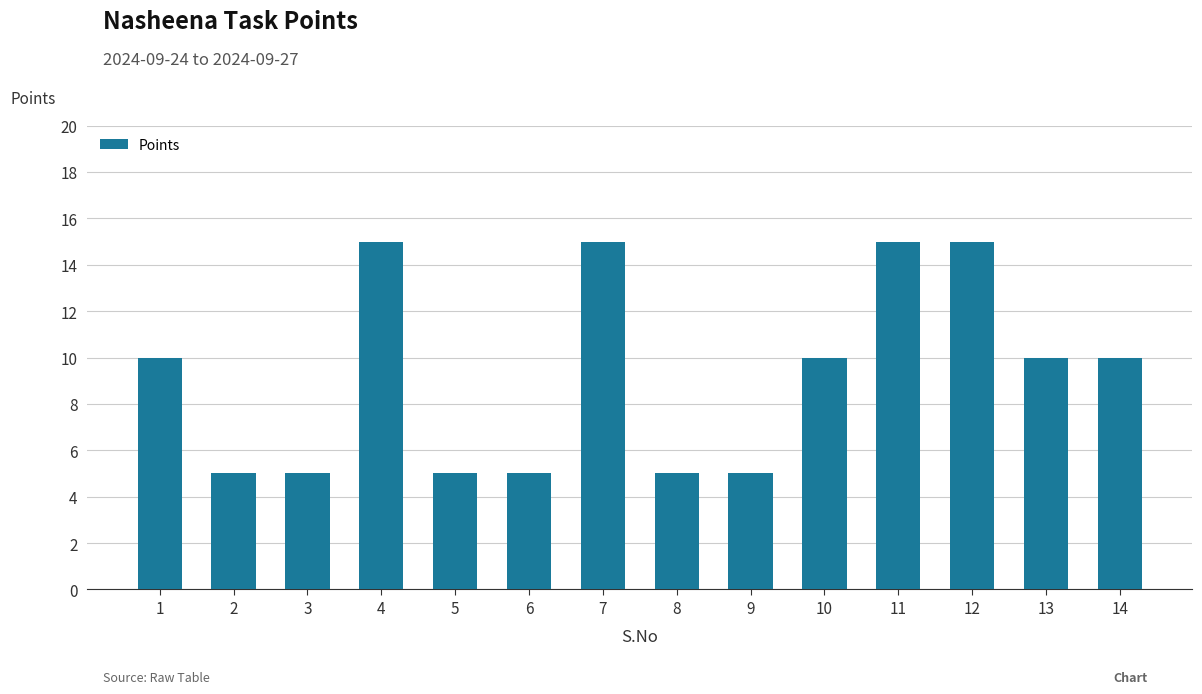

Reading left to right, list all the values displayed in this chart.

1=10	2=5	3=5	4=15	5=5	6=5	7=15	8=5	9=5	10=10	11=15	12=15	13=10	14=10